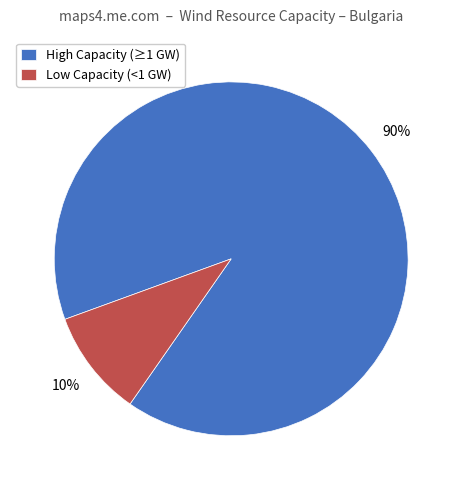

To the nearest percent, what is the average slice percentage?

50%